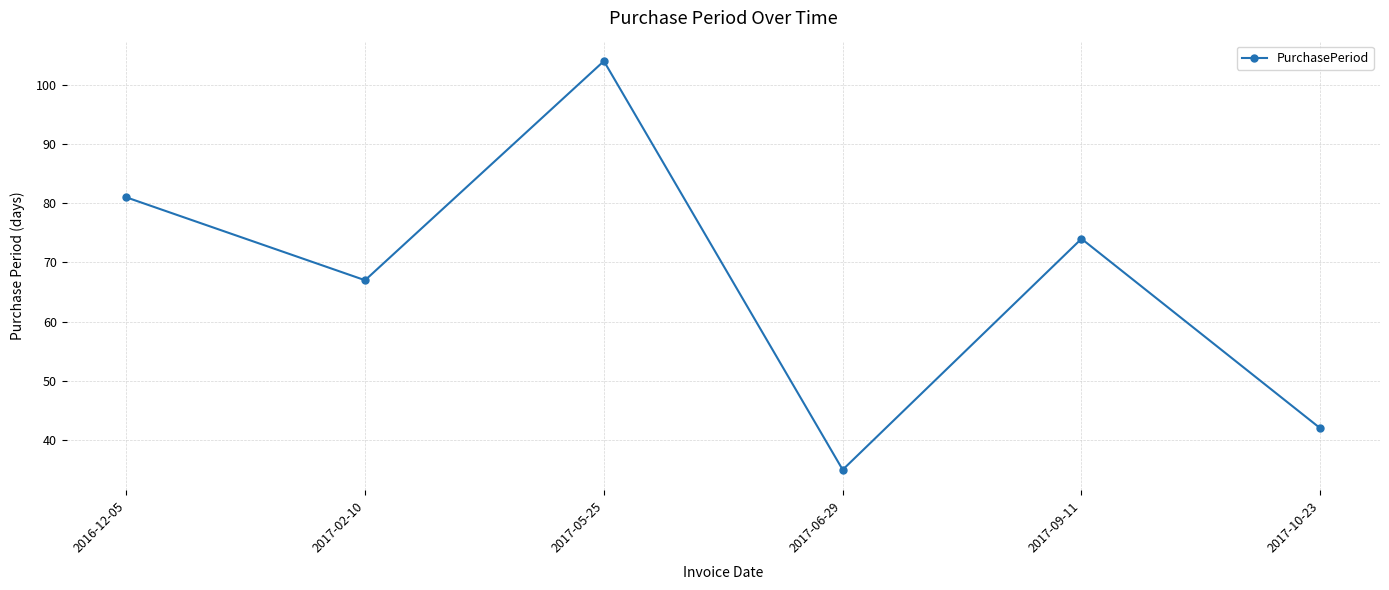

Which category has the lowest value across all series?

2017-06-29